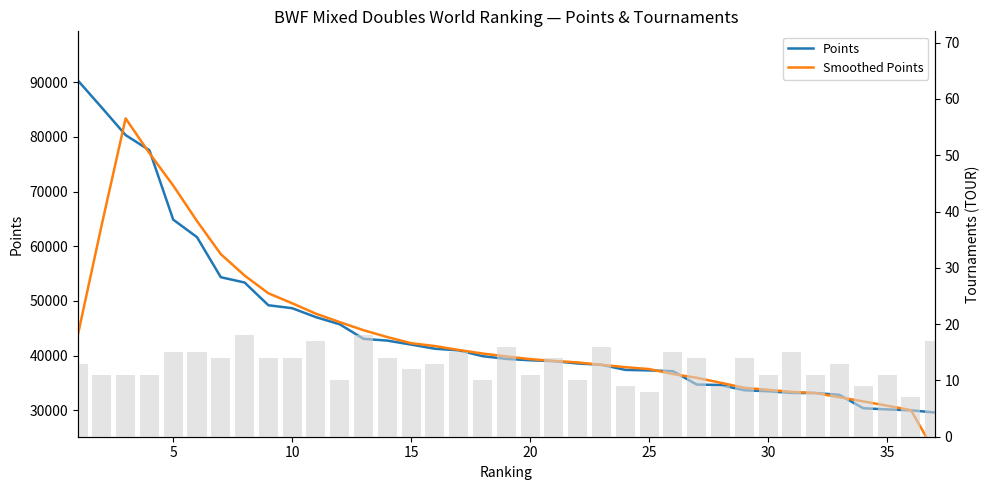

What is the lowest value of the Smoothed Points series?

22421.2